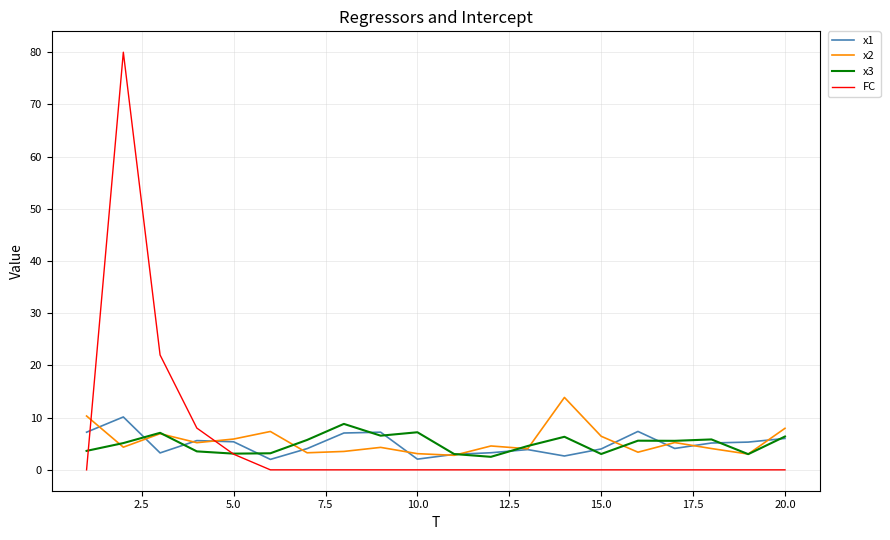

What are all the series names shown in the legend?

x1, x2, x3, FC